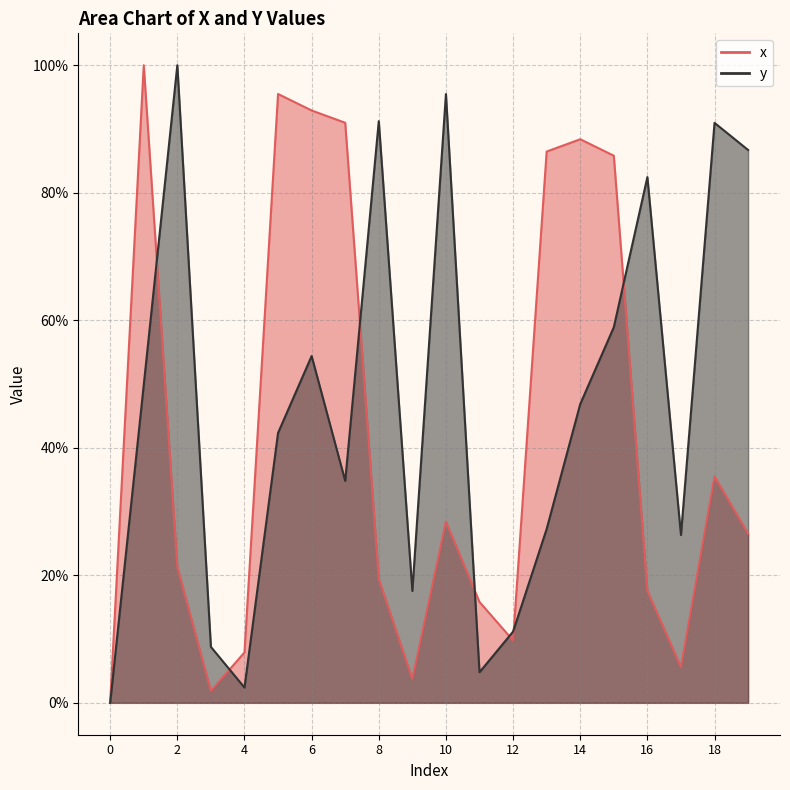

What is the difference between the maximum and minimum values in the x series?

100.0